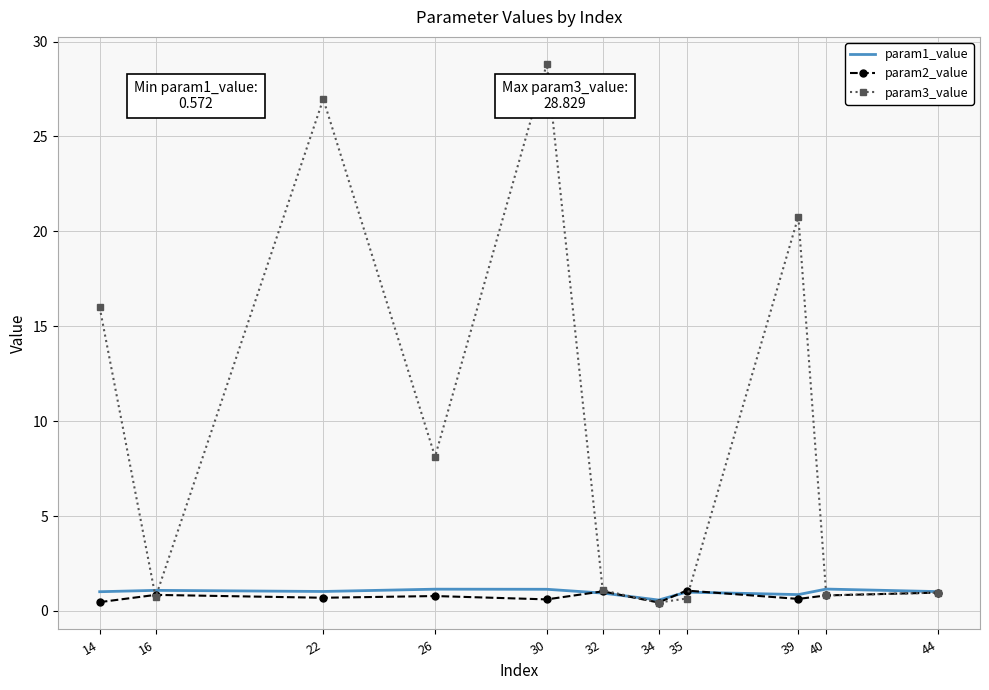

Is the value of param1_value at 40 greater than the value of param2_value at 34?

Yes